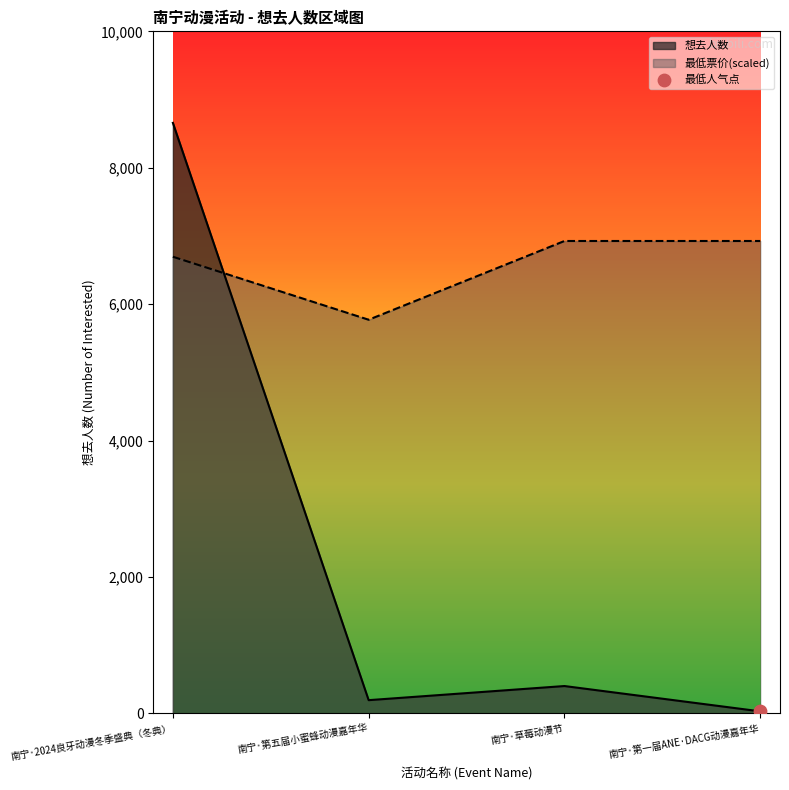

What is the change in value from 南宁·2024良牙动漫冬季盛典（冬典） to 南宁·第一届ANE·DACG动漫嘉年华?

-8627